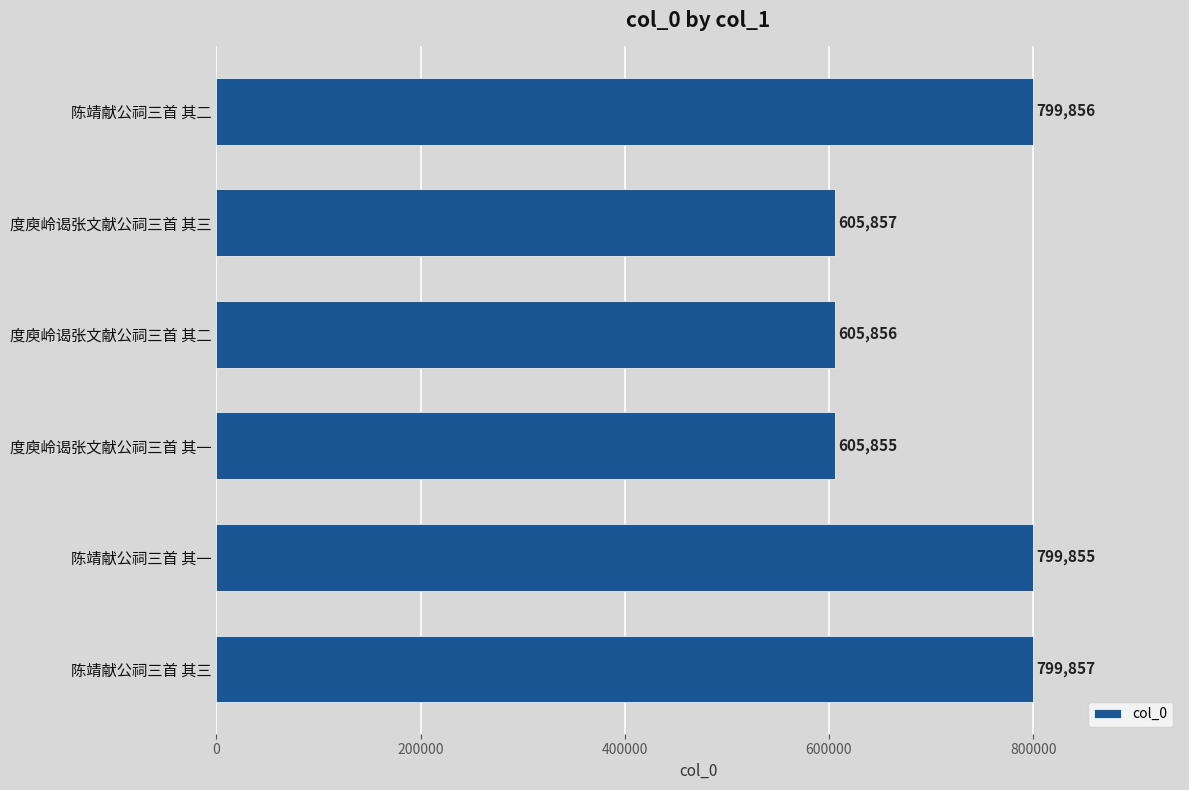

At which category does the chart reach its peak across all series?

陈靖献公祠三首 其三